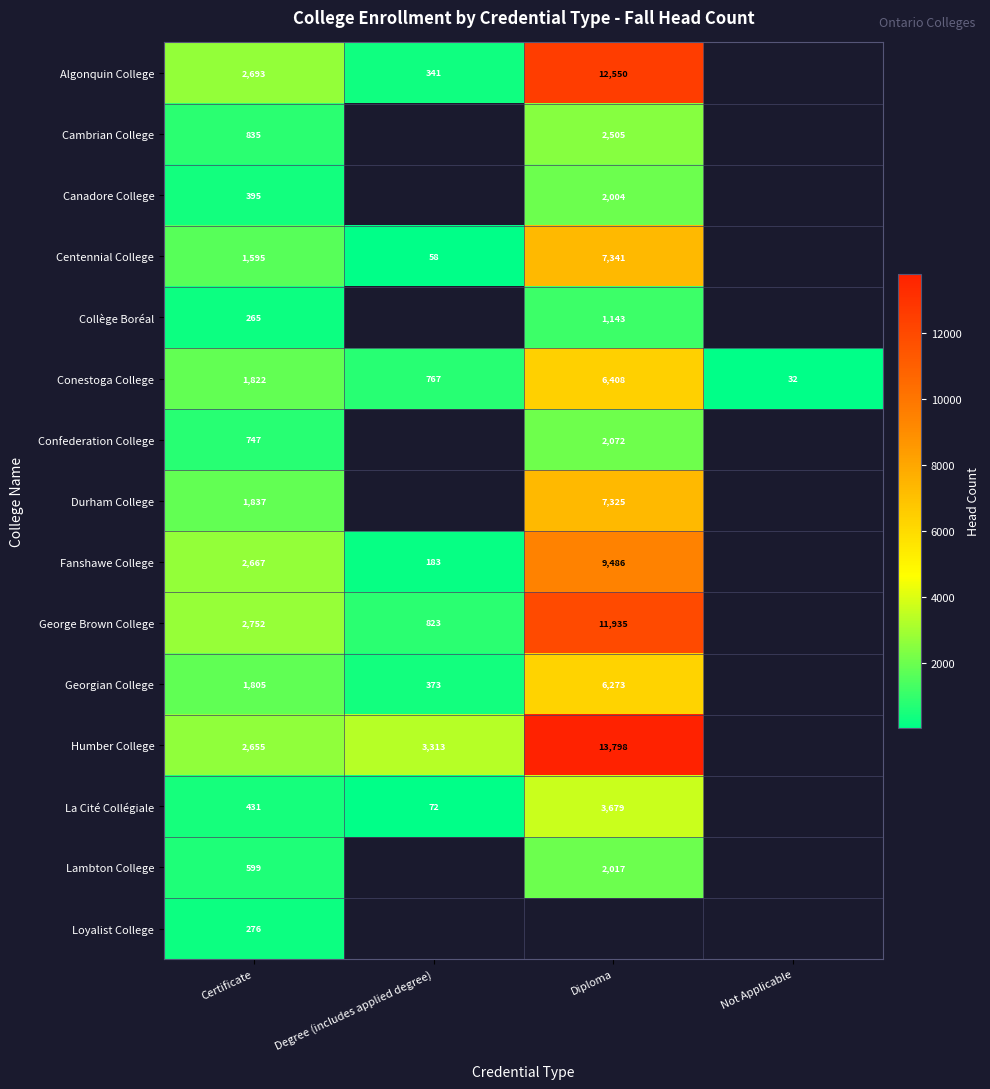

What is the spread (max minus min) of values at Certificate?

2487